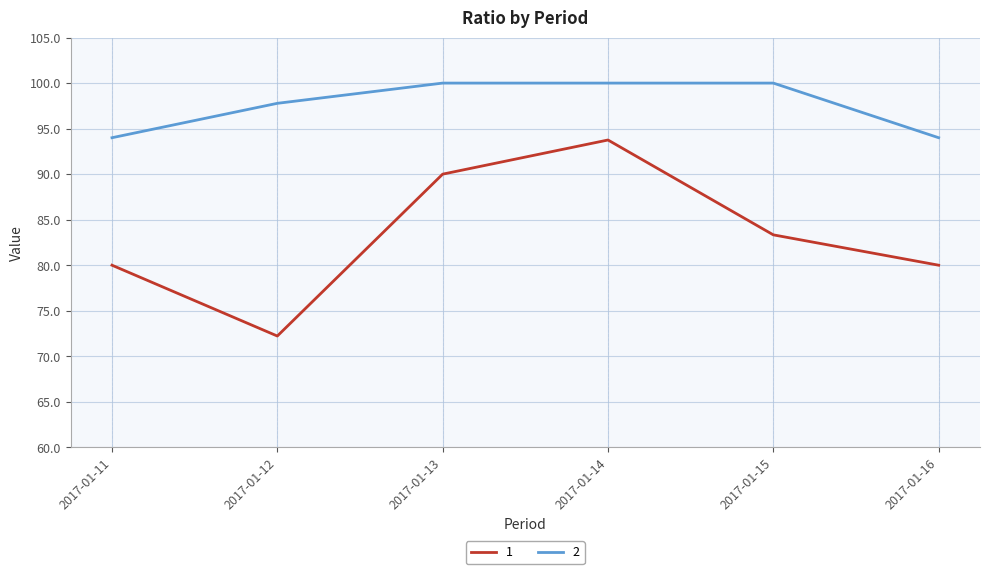

Does the chart display data point markers on the line(s)?

No